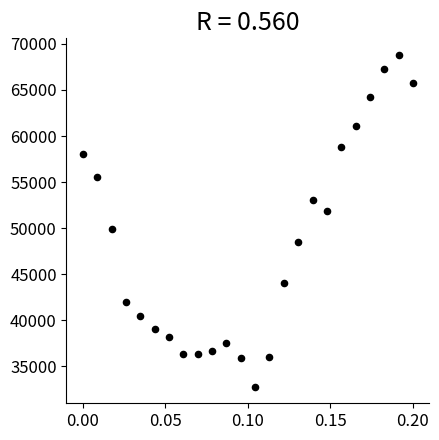

What is the range of Y values (max minus min)?

36000